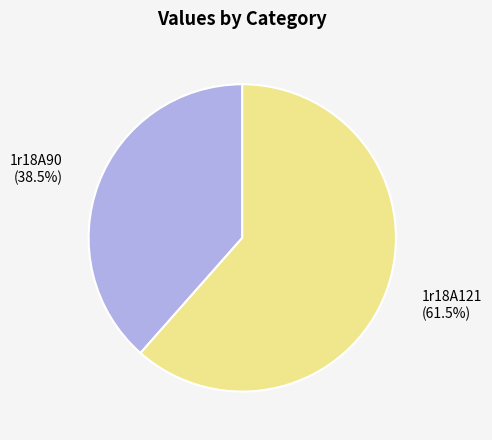

Rank the categories by value from highest to lowest.

1r18A121, 1r18A90